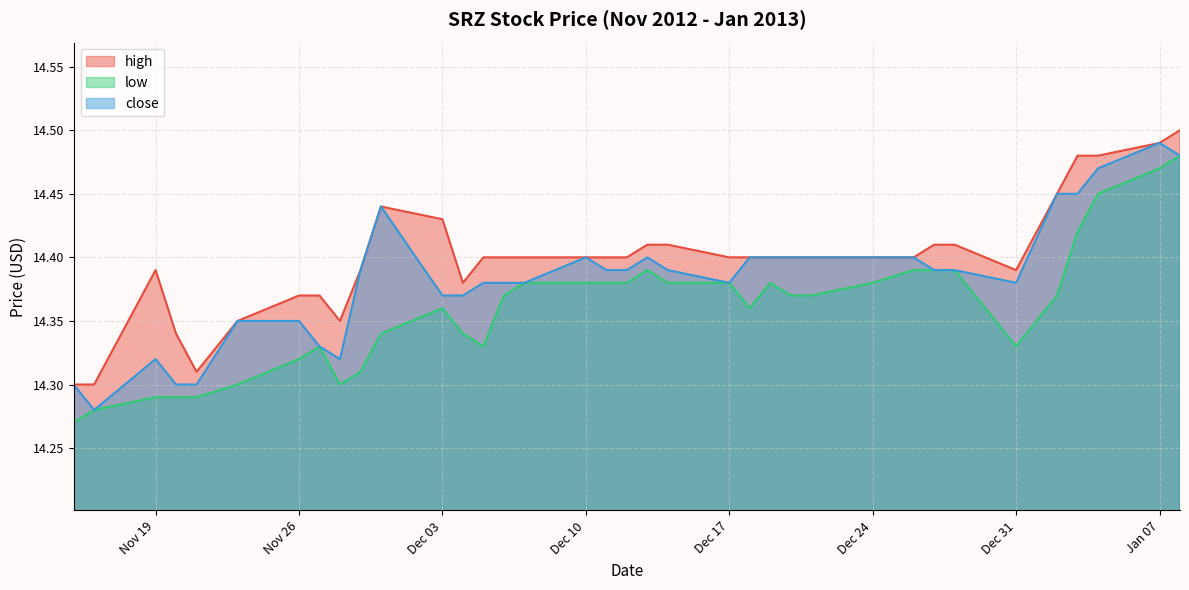

What is the sum of the close values at 2012-12-28 and 2012-12-13?

28.8